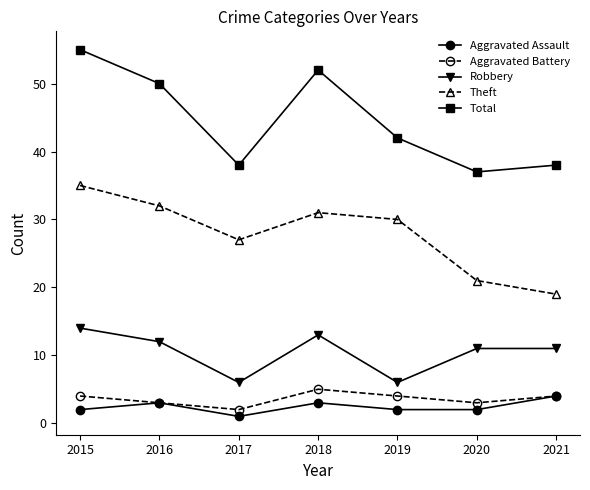

Is this an area chart (filled region under the line)?

No